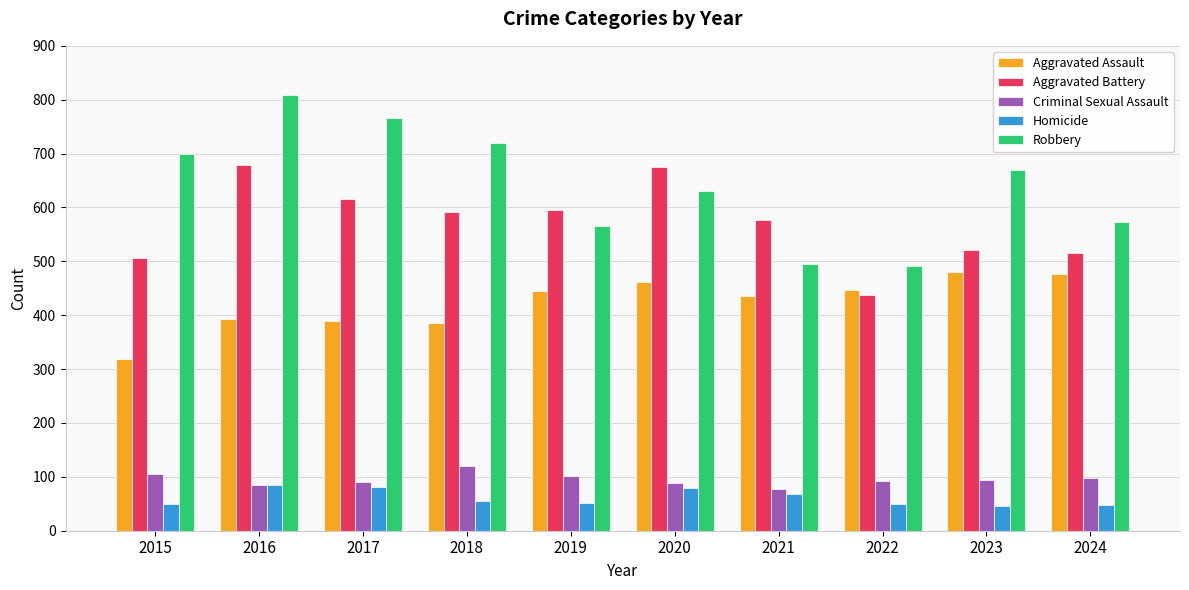

How many groups of bars are there?

10